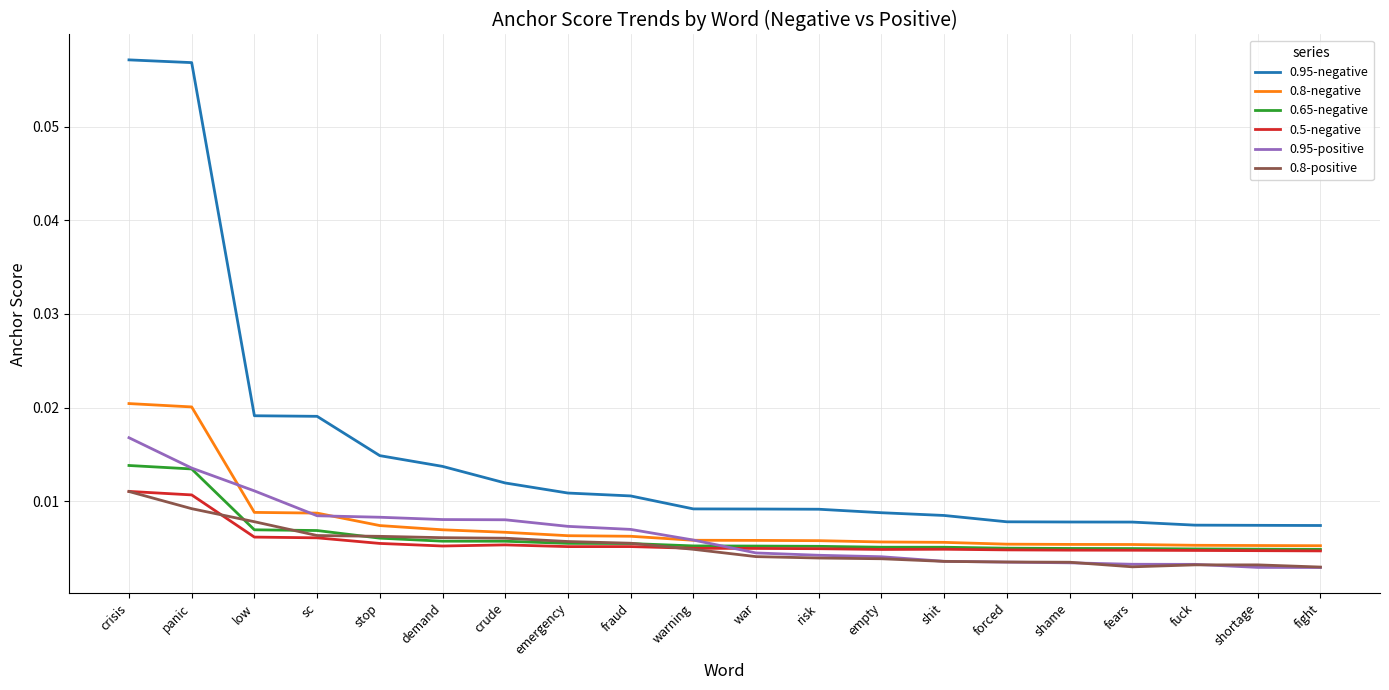

True or false: 0.5-negative and 0.95-negative cross at least once.

False